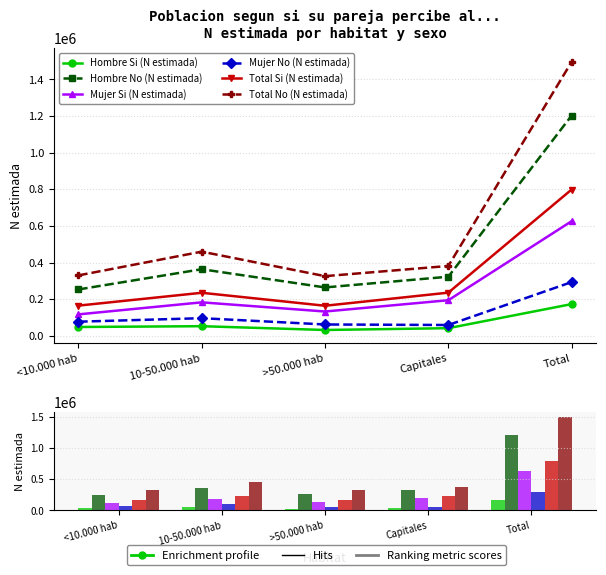

Is the value of Mujer Si (N estimada) at >50.000 hab greater than the value of Hombre Si (N estimada) at 10-50.000 hab?

Yes